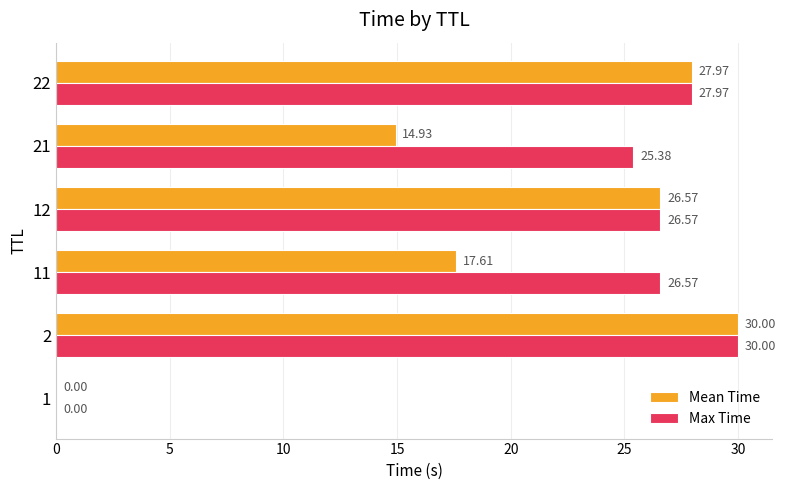

Which series changed the most between 11 and 21?

Mean Time